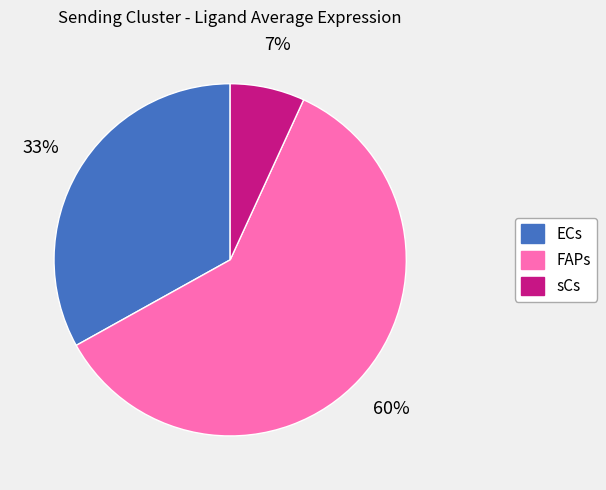

To the nearest percent, what is the difference between the largest and smallest slice percentages?

53%